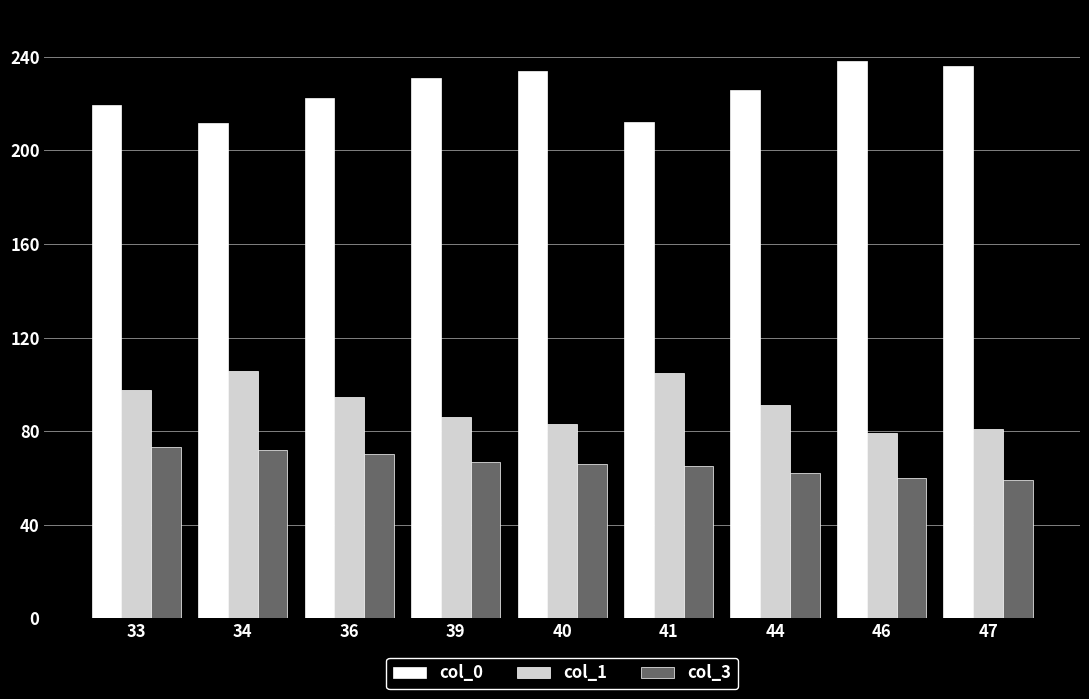

At how many categories does at least one series exceed 139?

9